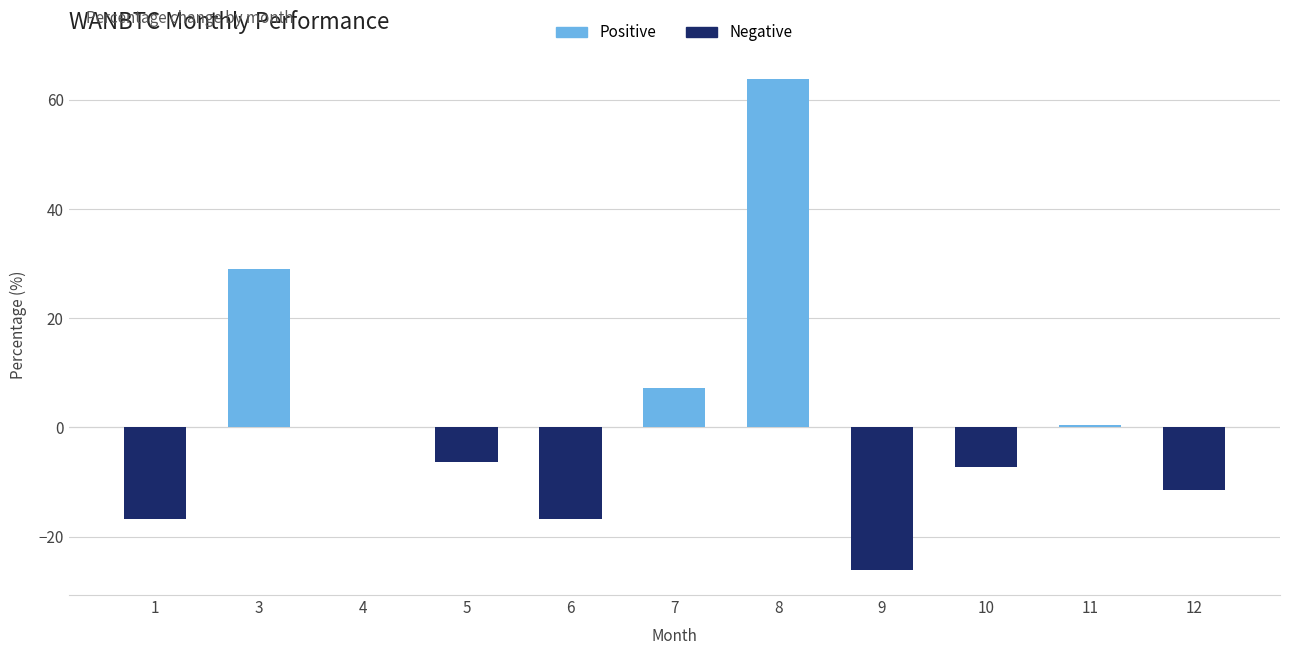

What is the maximum value shown in the chart?

63.9